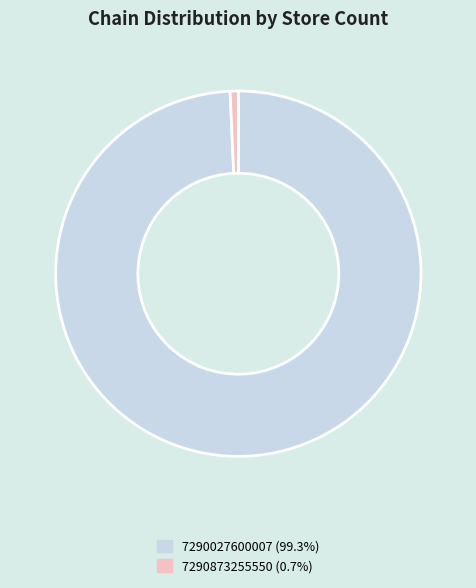

What is the majority slice?

7290027600007